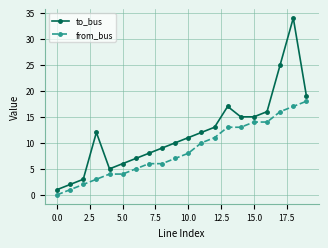

What is the difference between the maximum and minimum values in the from_bus series?

18